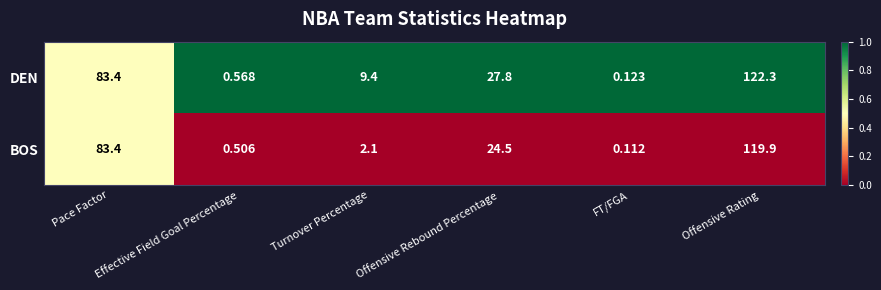

Which series has the widest spread of values?

DEN